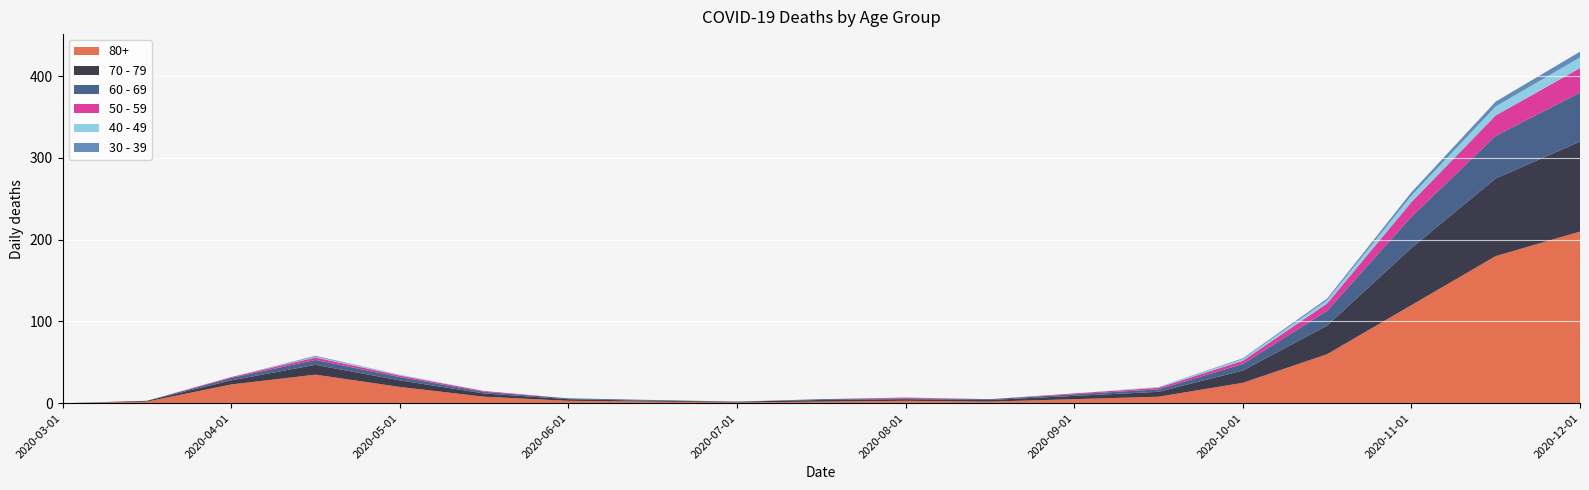

Reading left to right, what are all the values shown in this chart?

80+: 0	2	23	35	20	8	3	2	1	2	3	2	5	8	25	60	120	180	210
70 - 79: 0	1	5	12	8	4	2	1	1	2	2	2	4	6	15	35	70	95	110
60 - 69: 0	0	3	6	4	2	1	1	0	1	1	1	2	3	8	18	38	52	60
50 - 59: 0	0	1	3	2	1	0	0	0	0	1	0	1	2	4	9	18	25	30
40 - 49: 0	0	0	1	1	0	0	0	0	0	0	0	0	1	2	4	8	11	13
30 - 39: 0	0	0	1	0	0	0	0	0	0	0	0	0	0	1	2	4	6	7